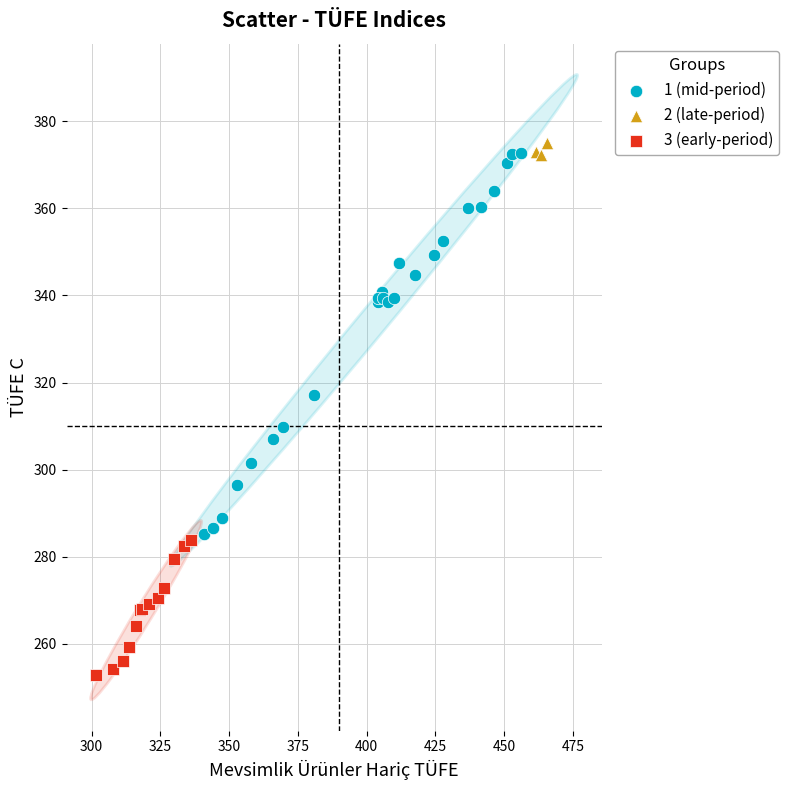

Which series has the widest spread of Y values?

1 (mid-period)